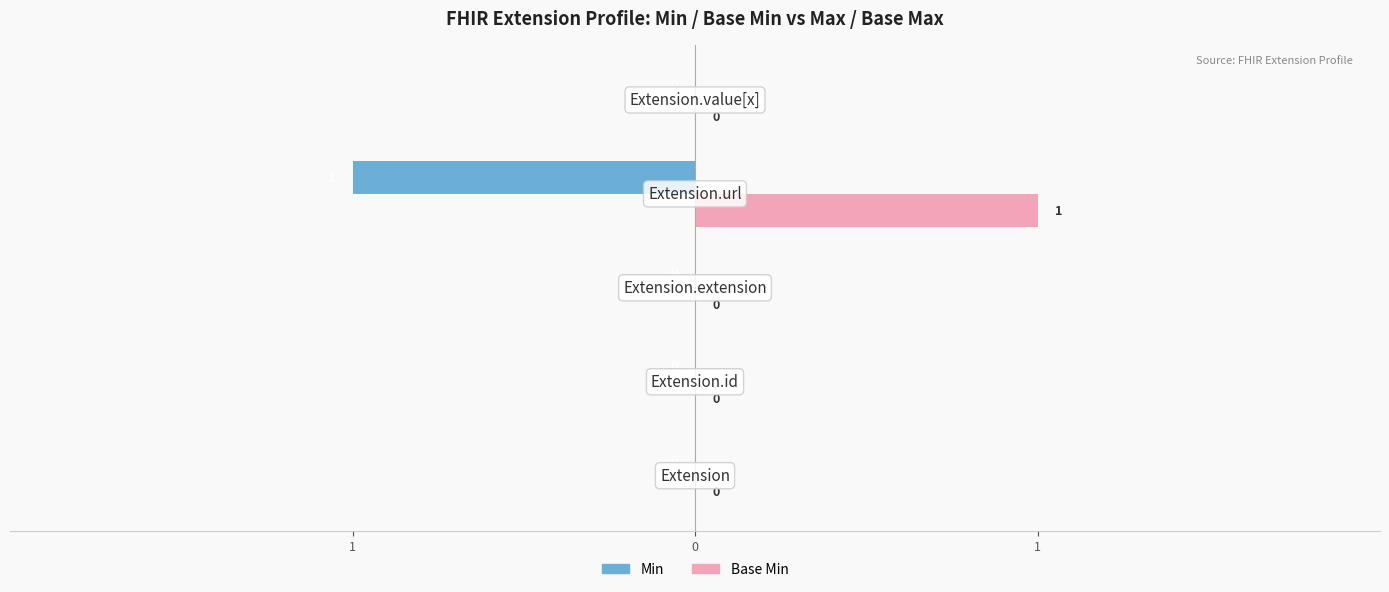

What is the difference between the maximum and minimum values in the Base Min series?

1